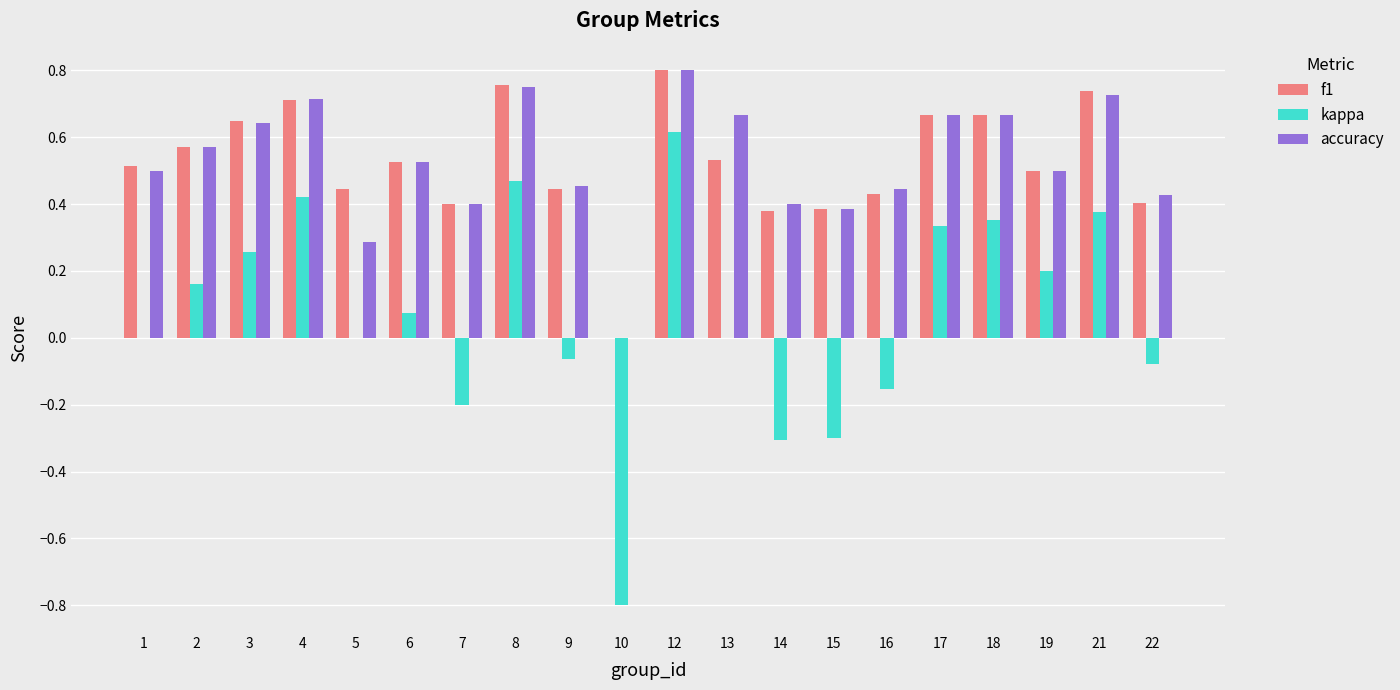

The value of f1 at 18 is 0.7. True or false?

True